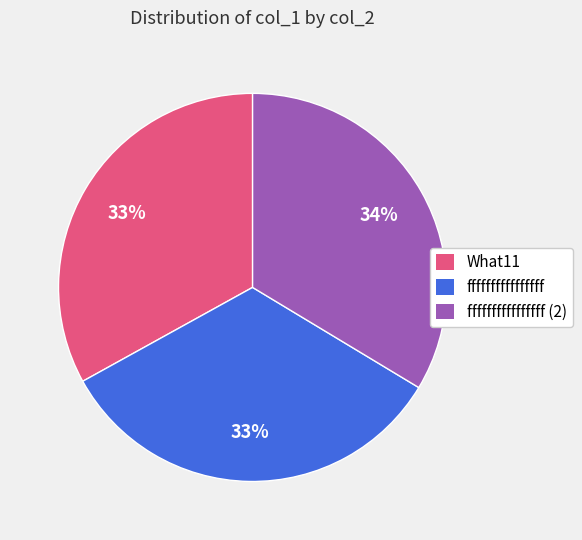

Does any single category account for the majority?

No